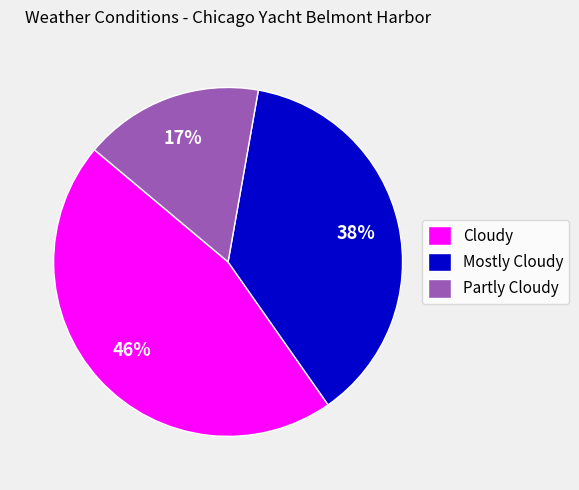

Is the sum of Mostly Cloudy and Cloudy greater than half?

Yes